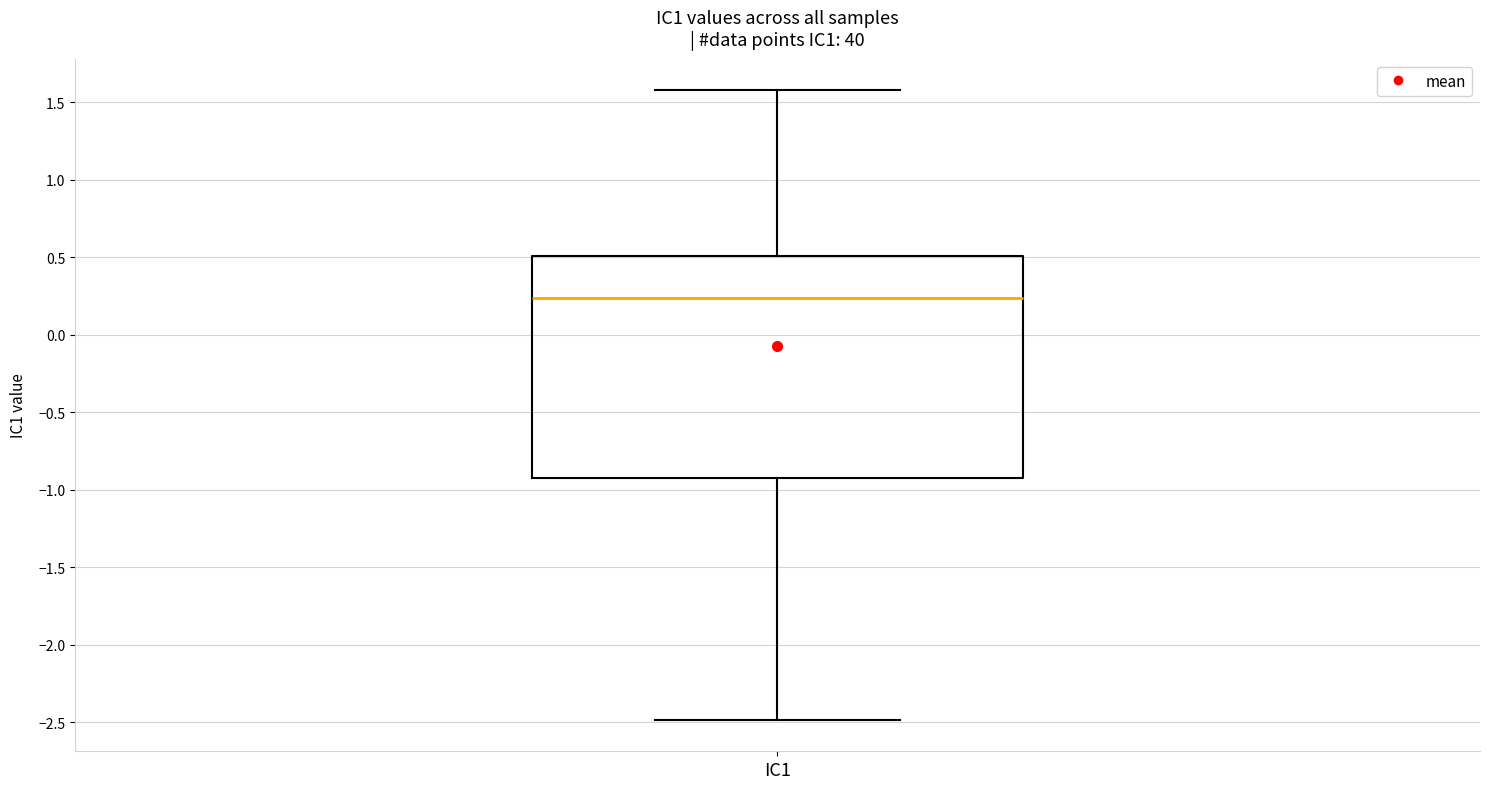

Where does the lower whisker of the box for IC1 end on the y-axis? The values are not printed on the chart, so give them approximately, as read against the axis.

-2.50